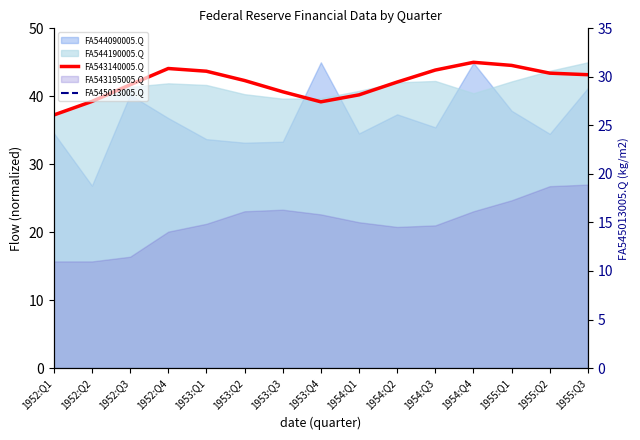

How many values in the FA545013005.Q series exceed 50?

7